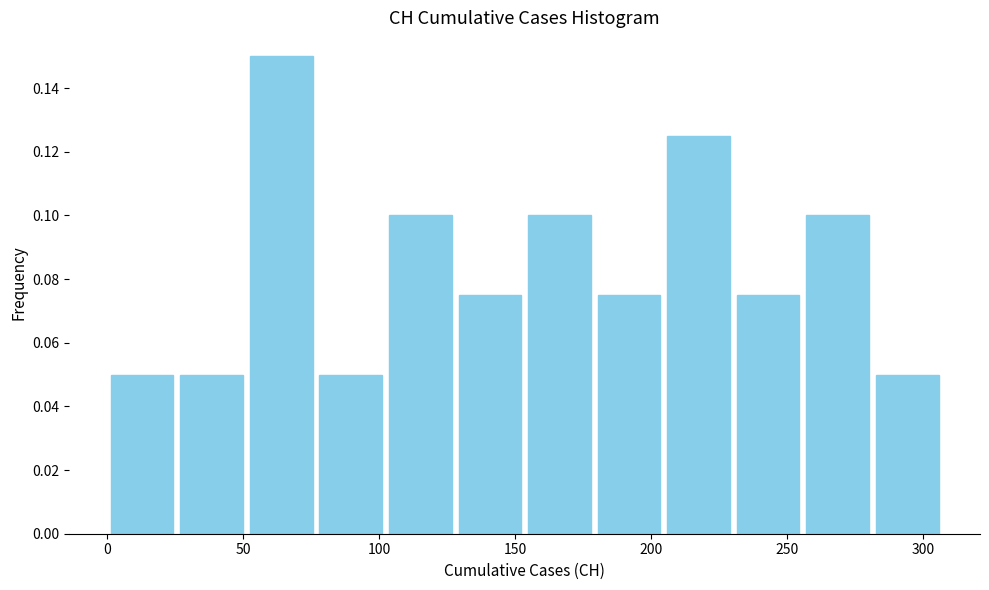

Reading left to right, transcribe this chart: for each bar, give the range it covers on the x-axis and its height. Neither the bar edges nor the heights are printed on the chart, so give them approximately, as read against the axes.

0 to 25: 0.050
25 to 50: 0.050
50 to 75: 0.150
75 to 100: 0.050
100 to 130: 0.100
130 to 155: 0.076
155 to 180: 0.100
180 to 205: 0.076
205 to 230: 0.126
230 to 255: 0.076
255 to 280: 0.100
280 to 305: 0.050